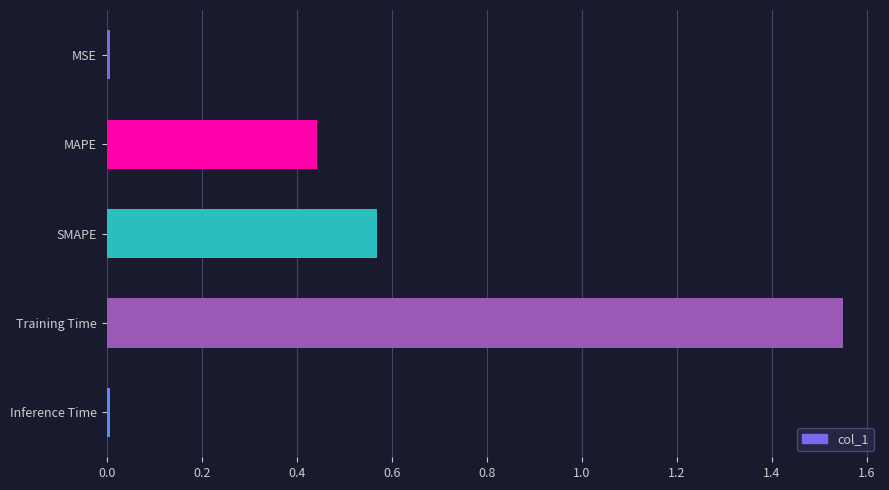

What is the difference between the maximum and second lowest values?

1.5